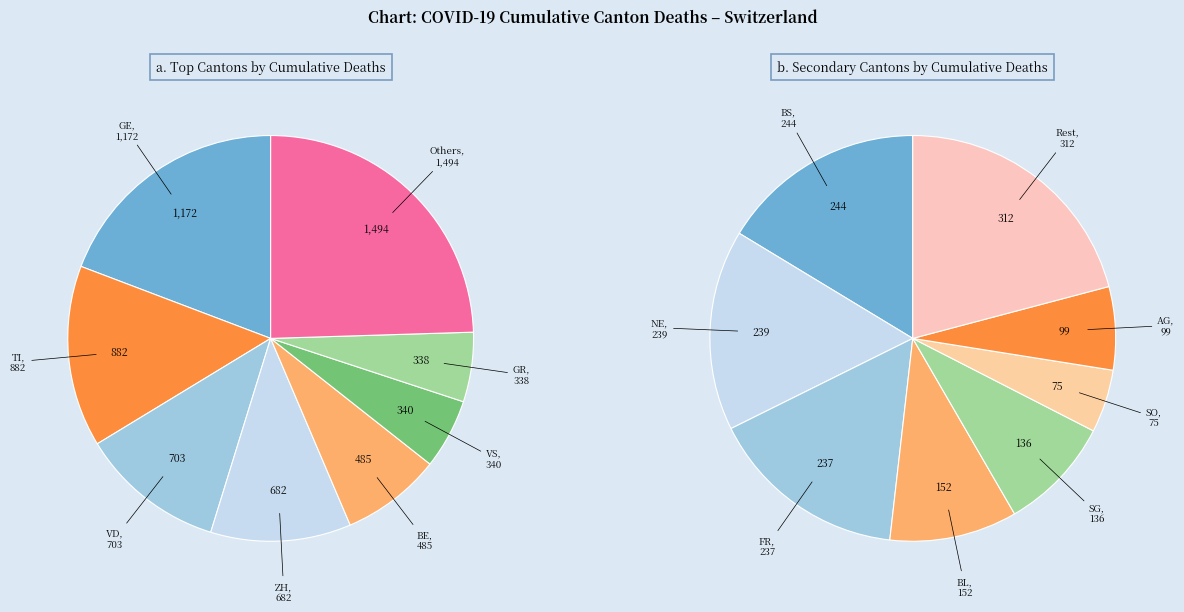

Is there a majority slice in this chart?

No